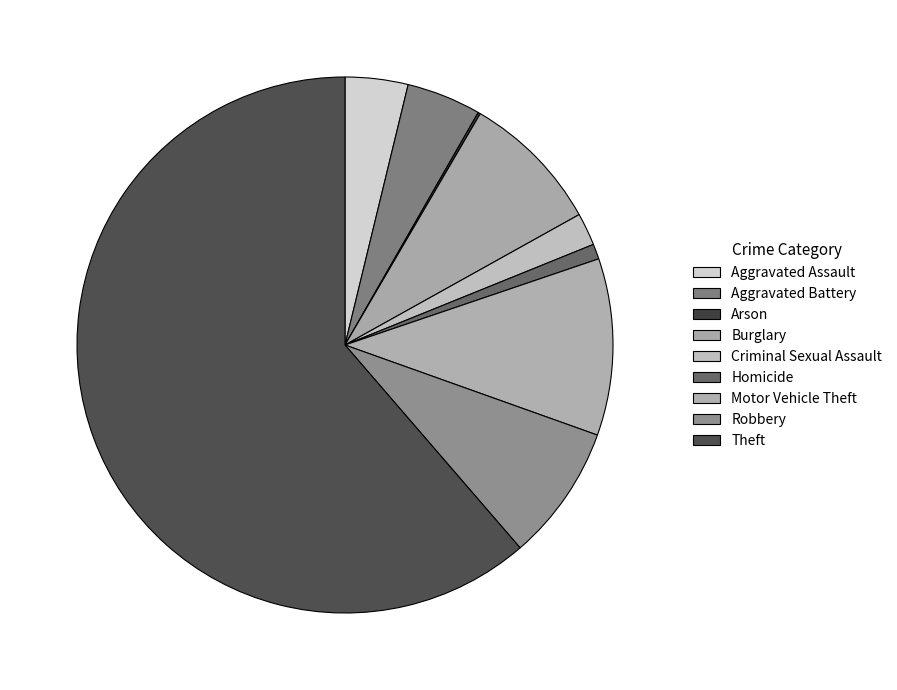

Combined, what portion of the pie is Arson and Aggravated Battery?

4.6%